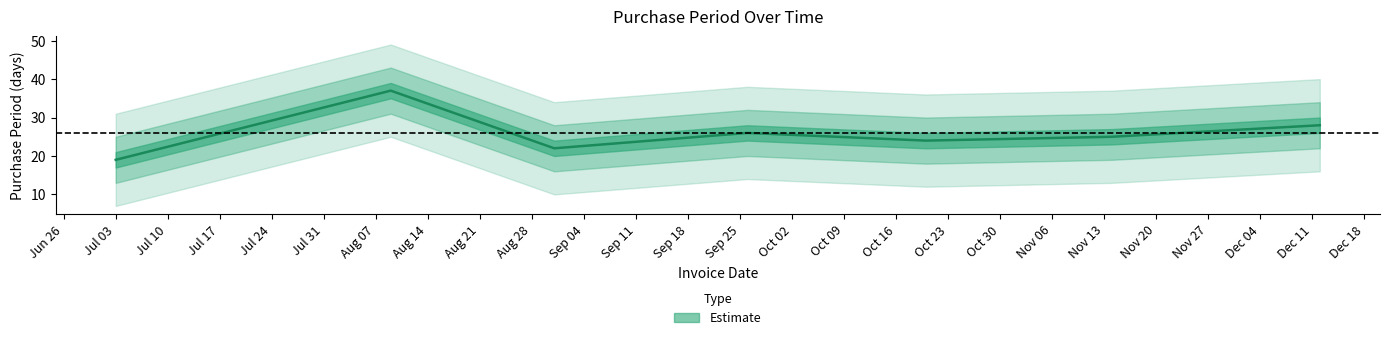

What is the value of the 2nd point from the left?

37